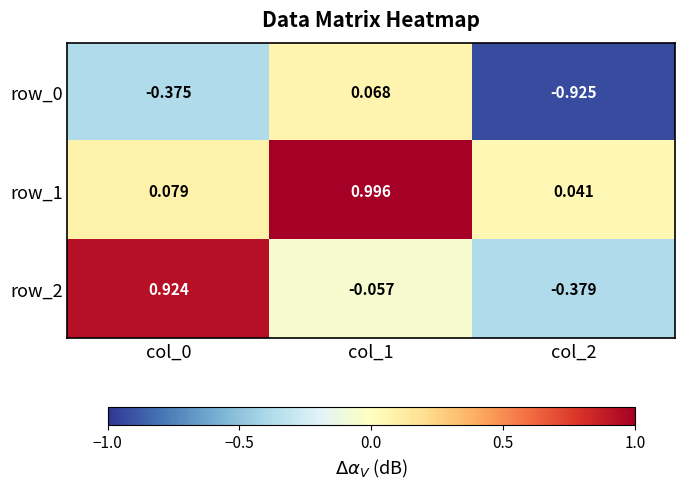

What is the total value across all series at col_1?

1.0